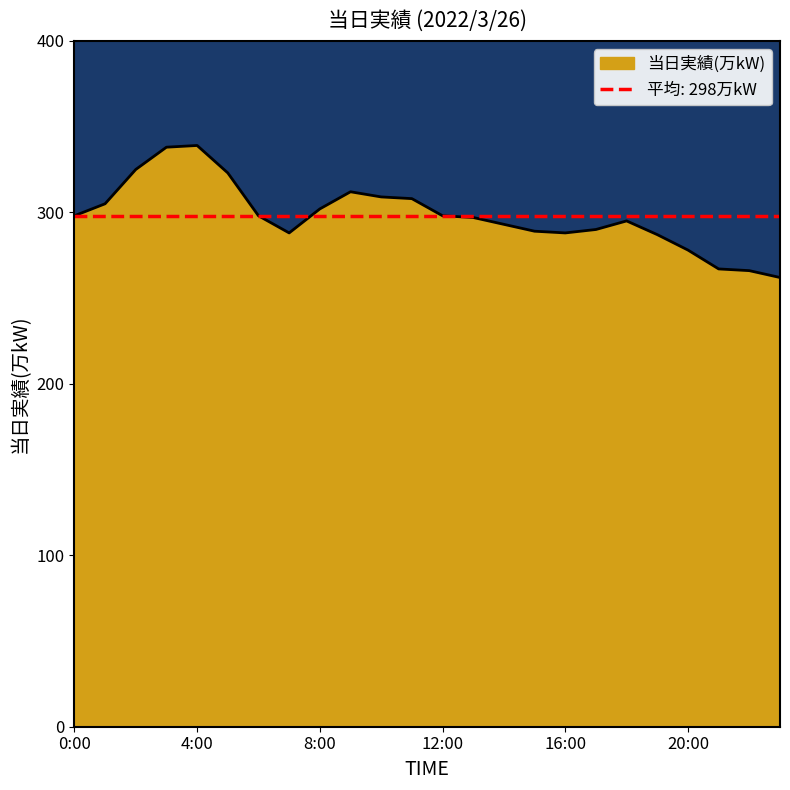

What is the ratio of the value at 9:00 to the value at 12:00?

1.0